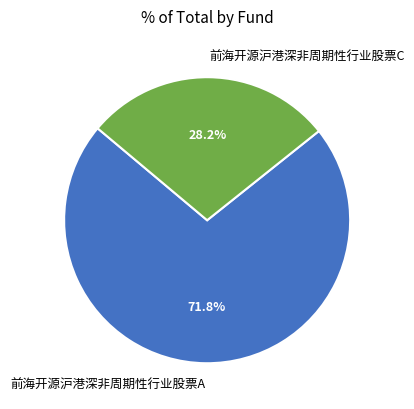

To the nearest percent, what is the average slice percentage?

50%